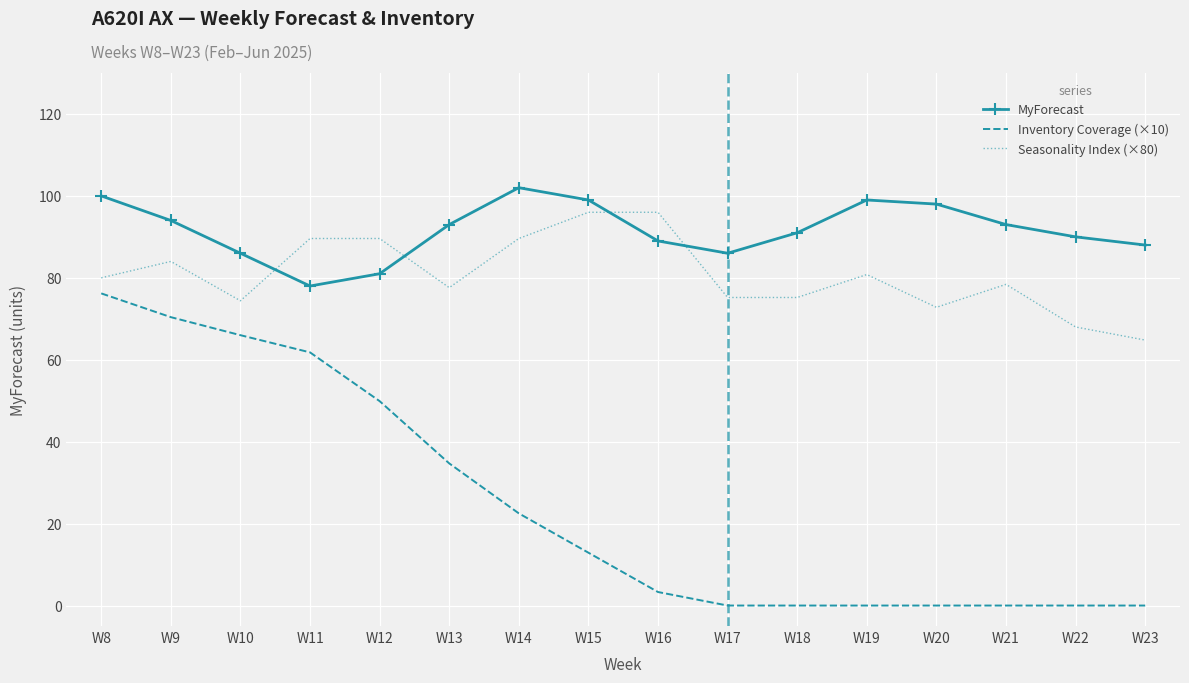

What is the total value across all series at W21?

171.4